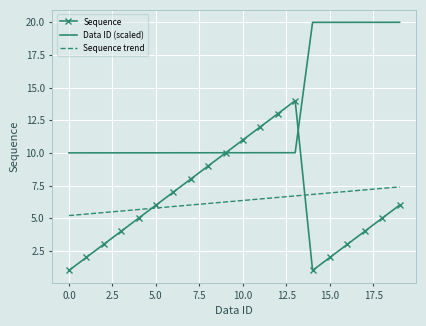

Which series has the widest spread of values?

Sequence